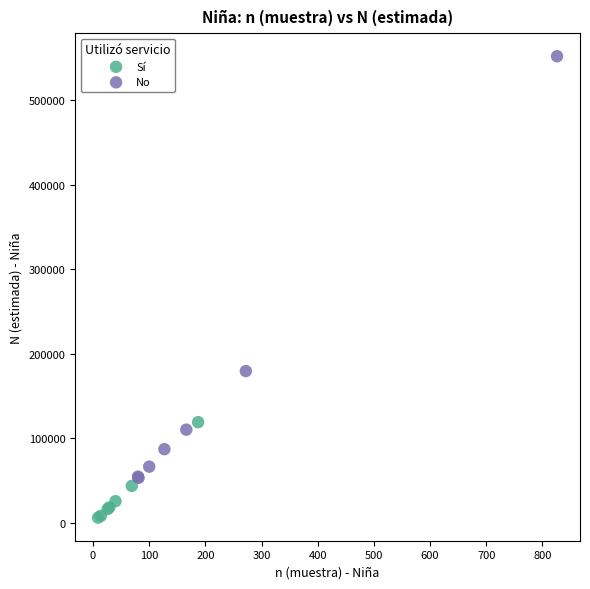

Which series reaches the maximum Y coordinate?

No